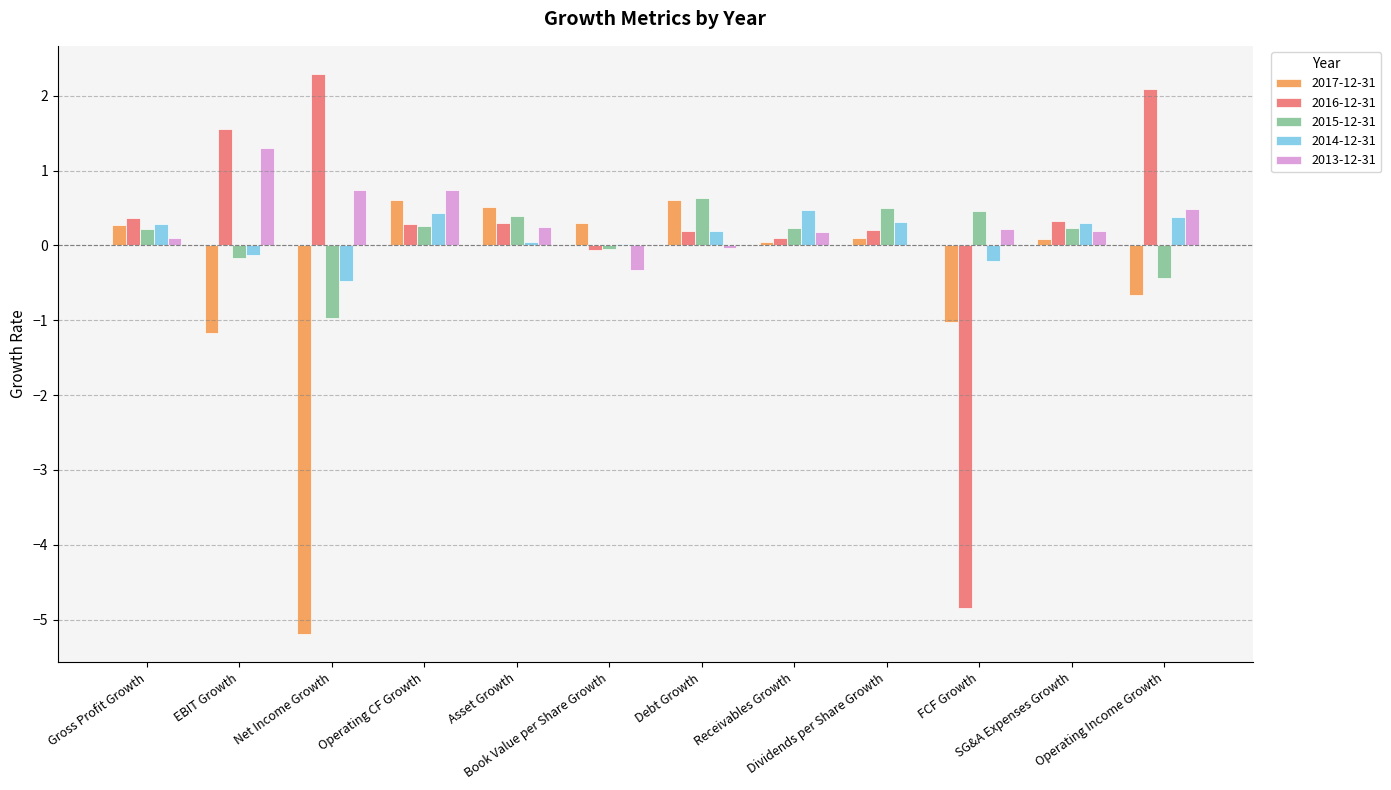

What is the total value across all series at Receivables Growth?

1.0